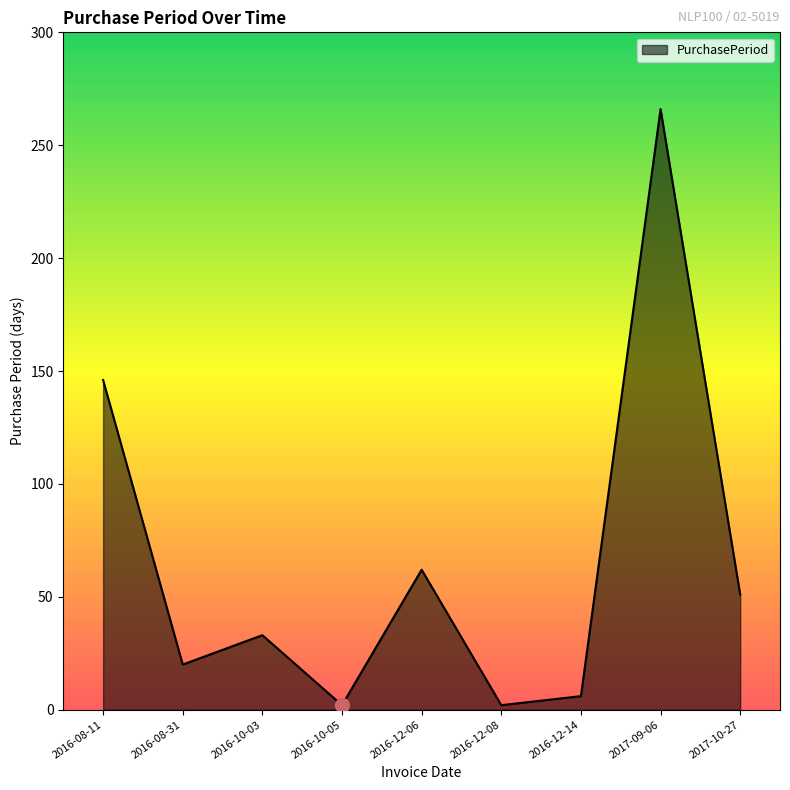

What is the ratio of the value at 2016-12-08 to the value at 2016-08-31?

0.1